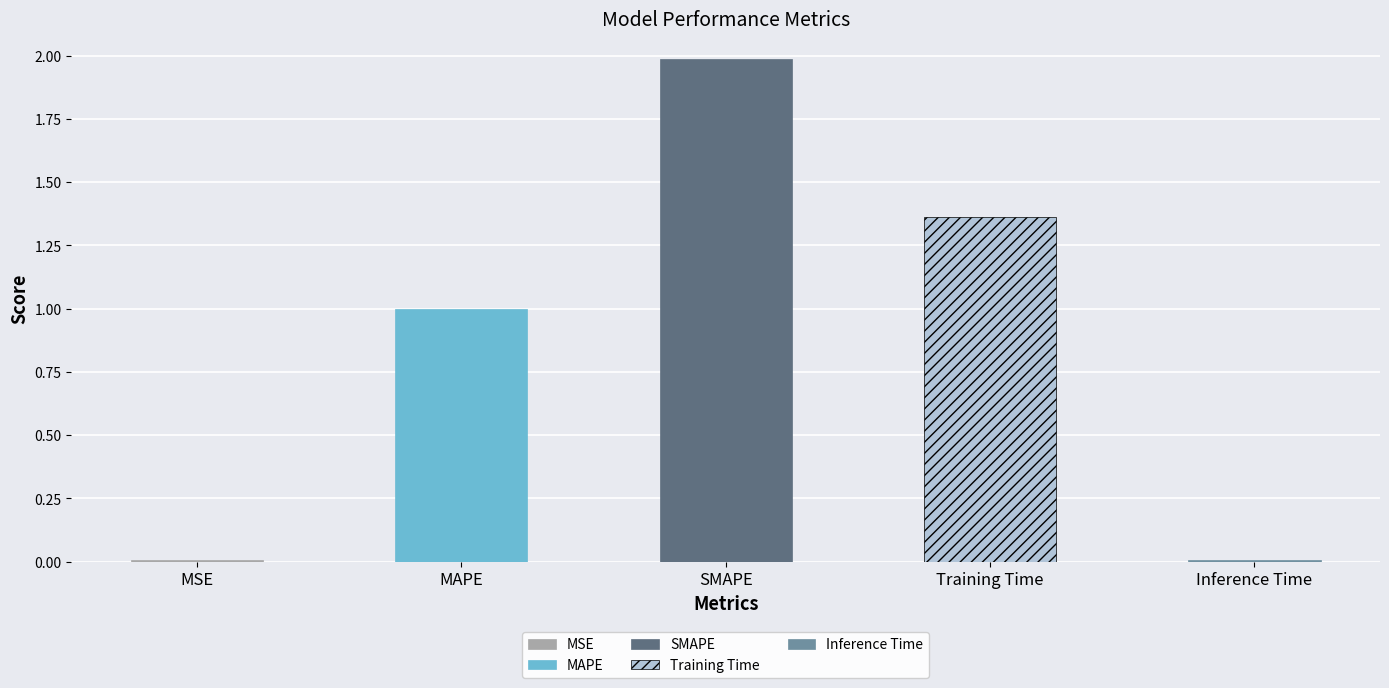

What is the change in value from MAPE to Inference Time?

-1.0